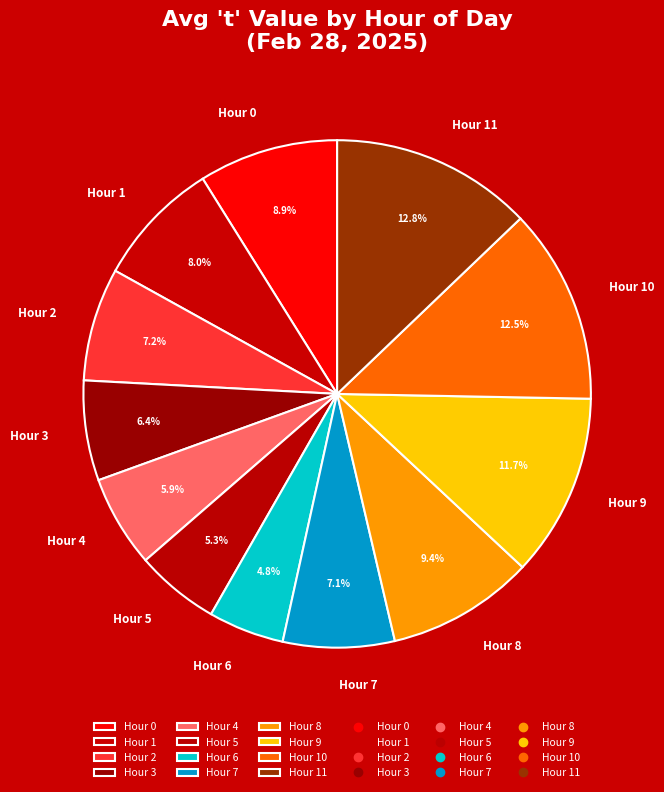

Is the sum of Hour 3 and Hour 6 greater than half?

No